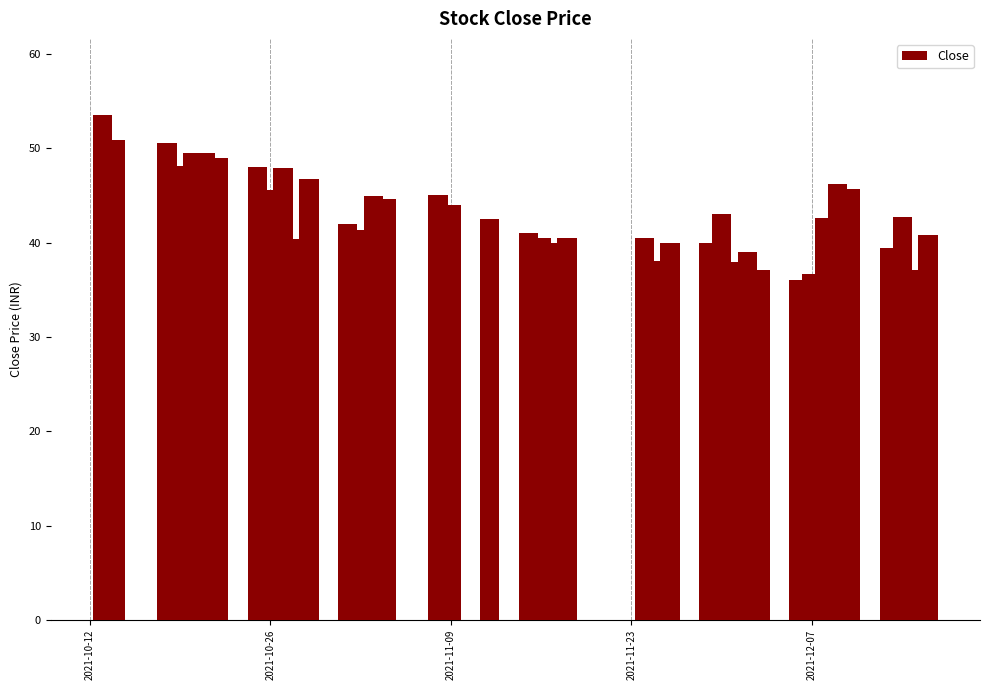

What is the smallest value displayed?

36.0